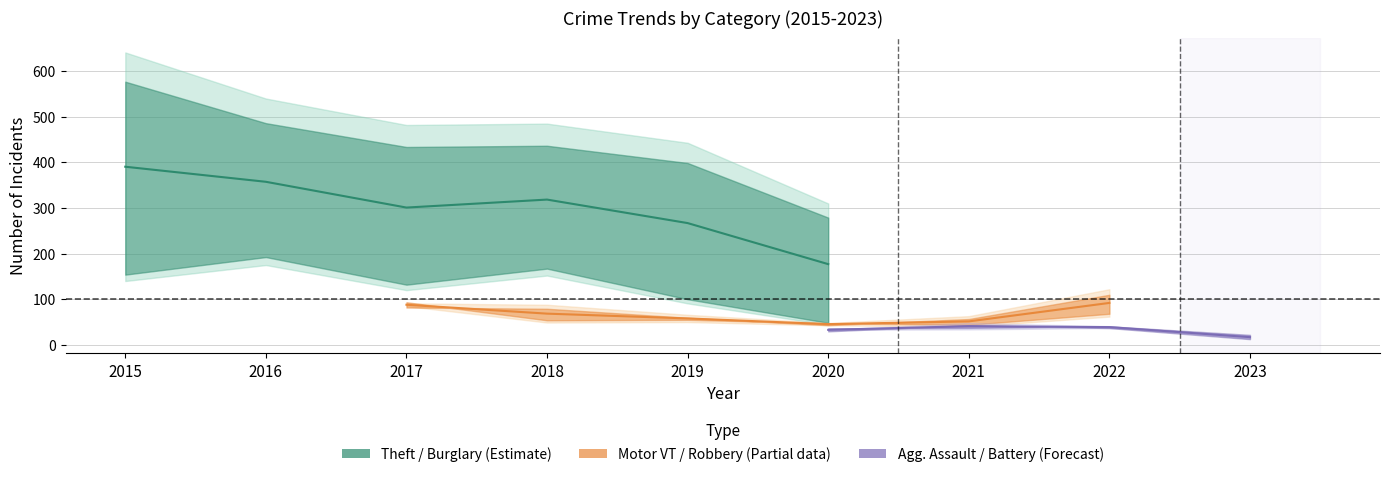

What is the lowest value of the Aggravated Battery series?

20